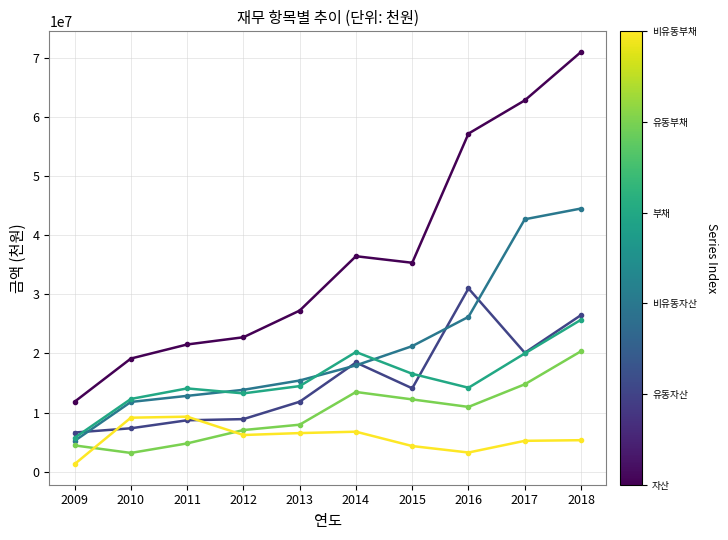

What is the difference between the highest and lowest values at 2011?

16724926